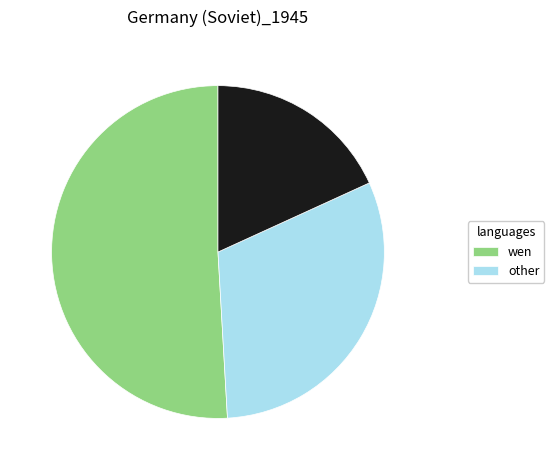

Does any single category account for the majority?

Yes